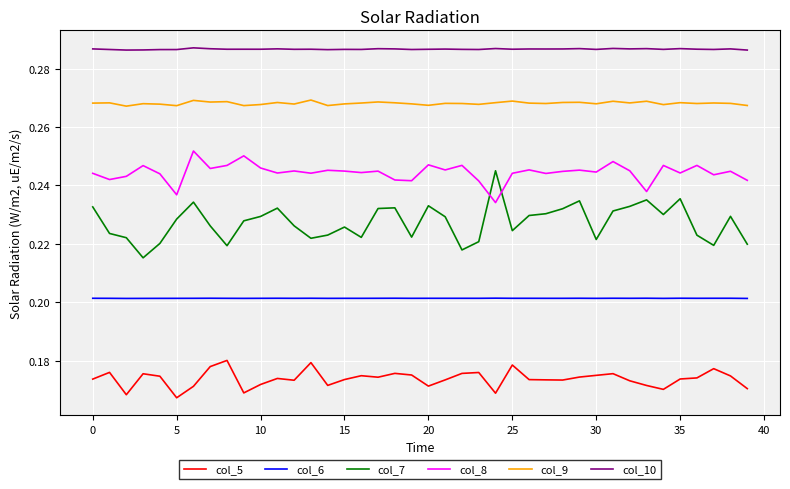

True or false: col_7 and col_5 cross at least once.

False